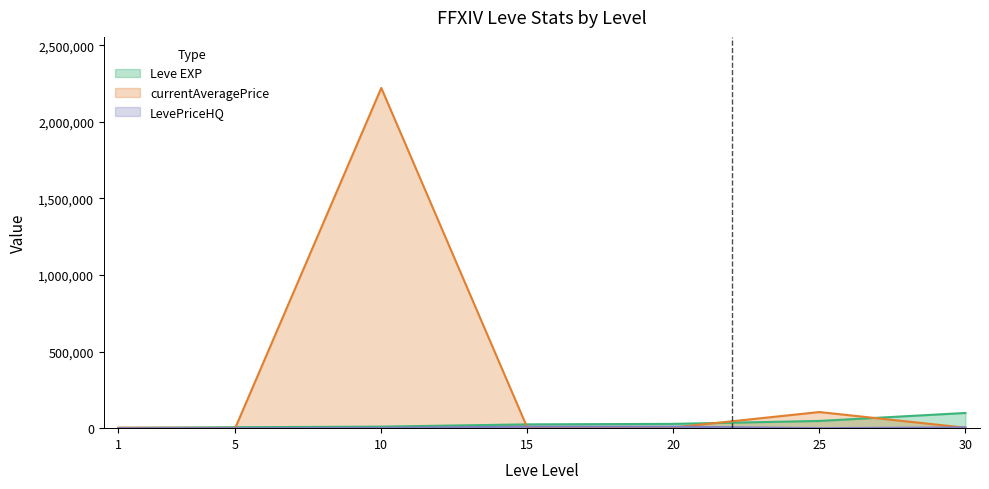

What is the greatest value displayed?

2220800